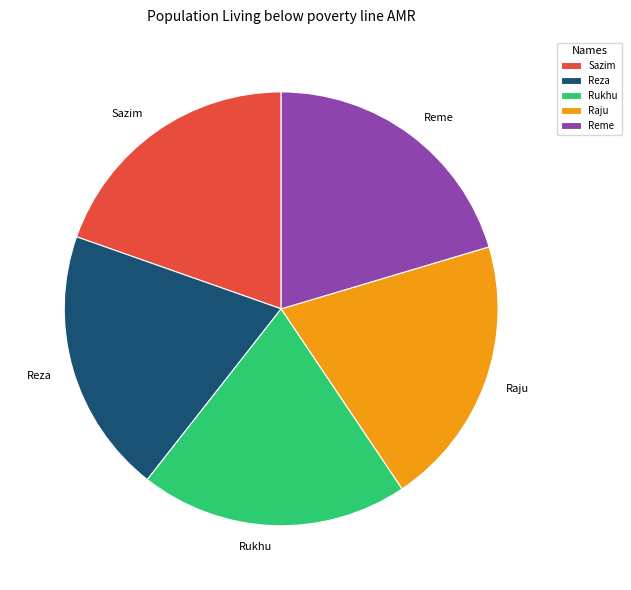

True or false: Reza accounts for 20% of the total.

True